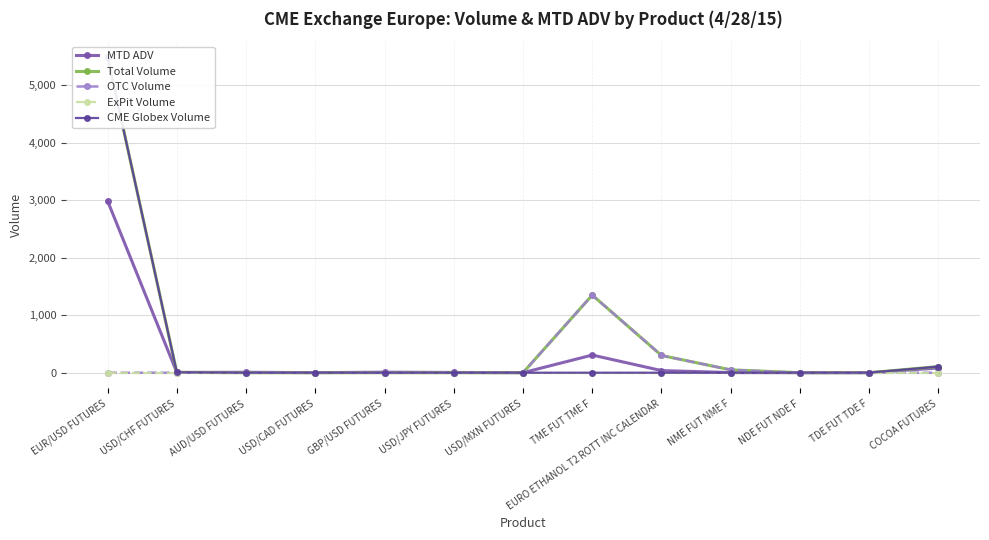

Rank the categories by CME Globex Volume value from lowest to highest.

AUD/USD FUTURES, USD/CAD FUTURES, GBP/USD FUTURES, USD/JPY FUTURES, USD/MXN FUTURES, TME FUT TME F, EURO ETHANOL T2 ROTT INC CALENDAR, NME FUT NME F, NDE FUT NDE F, TDE FUT TDE F, USD/CHF FUTURES, COCOA FUTURES, EUR/USD FUTURES